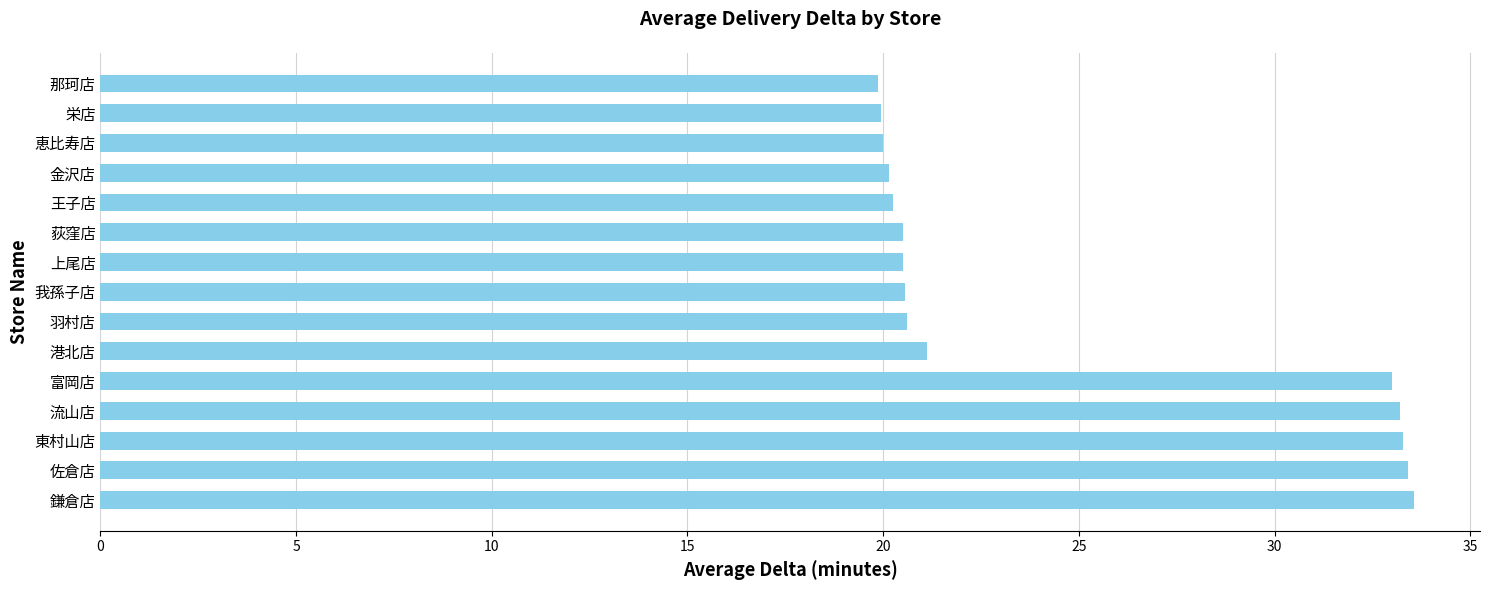

What is the sum of all values?

370.0